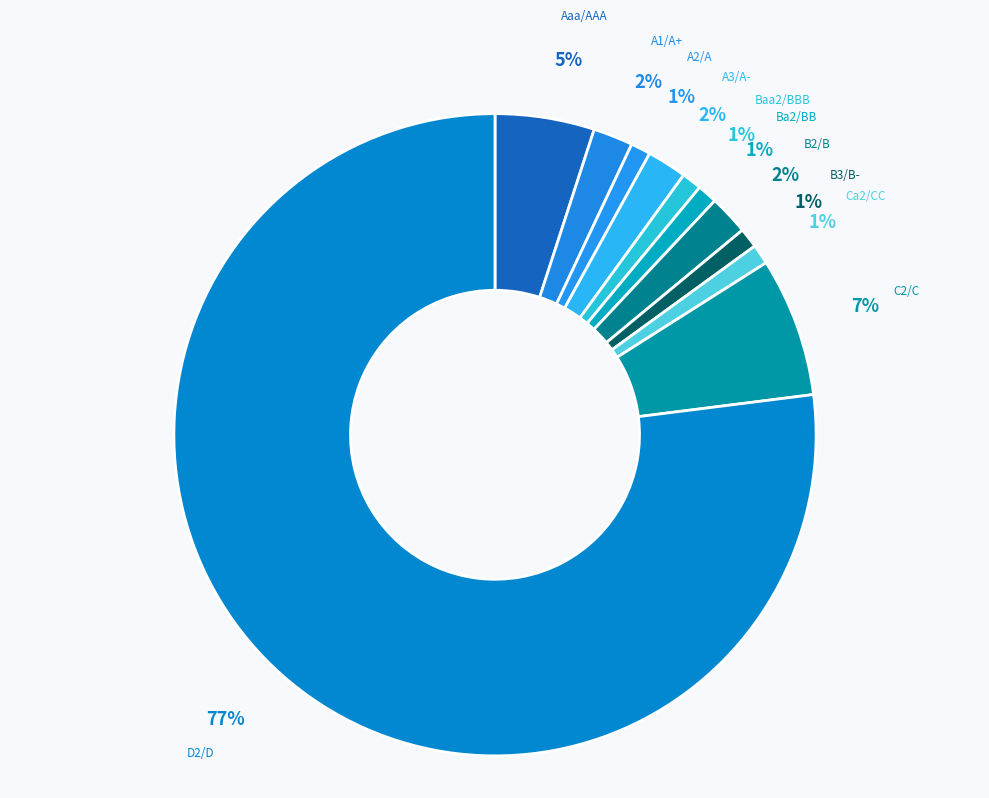

How many segments does this pie chart have?

11